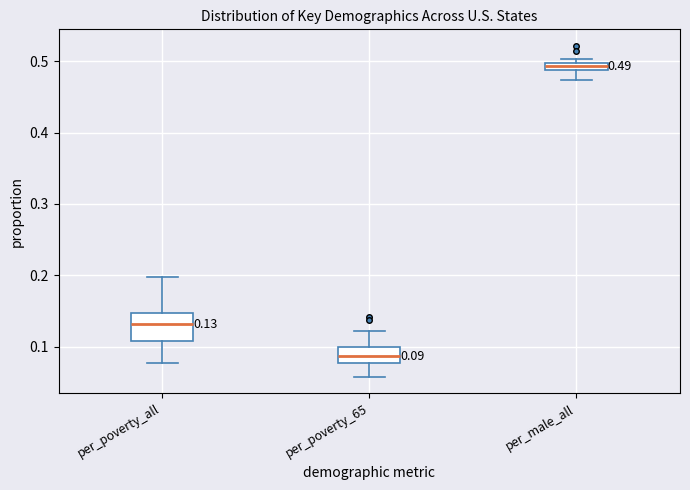

Comparing the boxes themselves (not the whiskers), which one is the tallest?

per_poverty_all